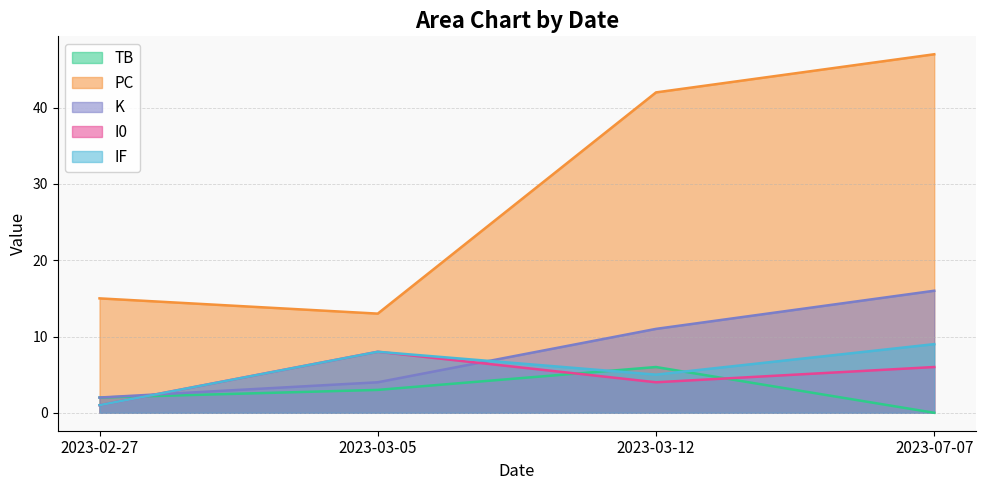

What is the maximum value for I0?

8